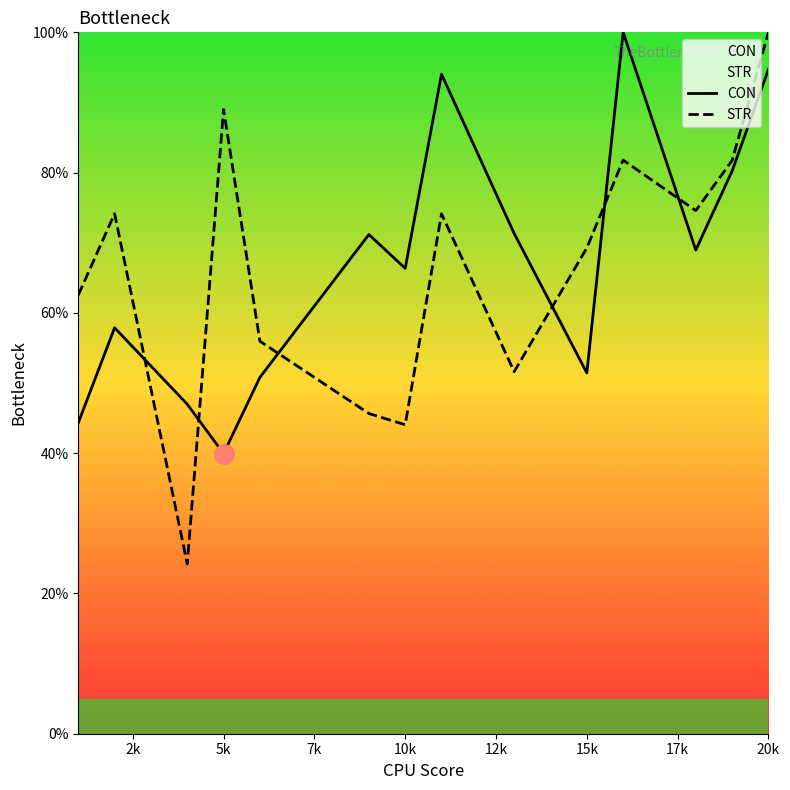

What is the sum of all CON values?

938.1